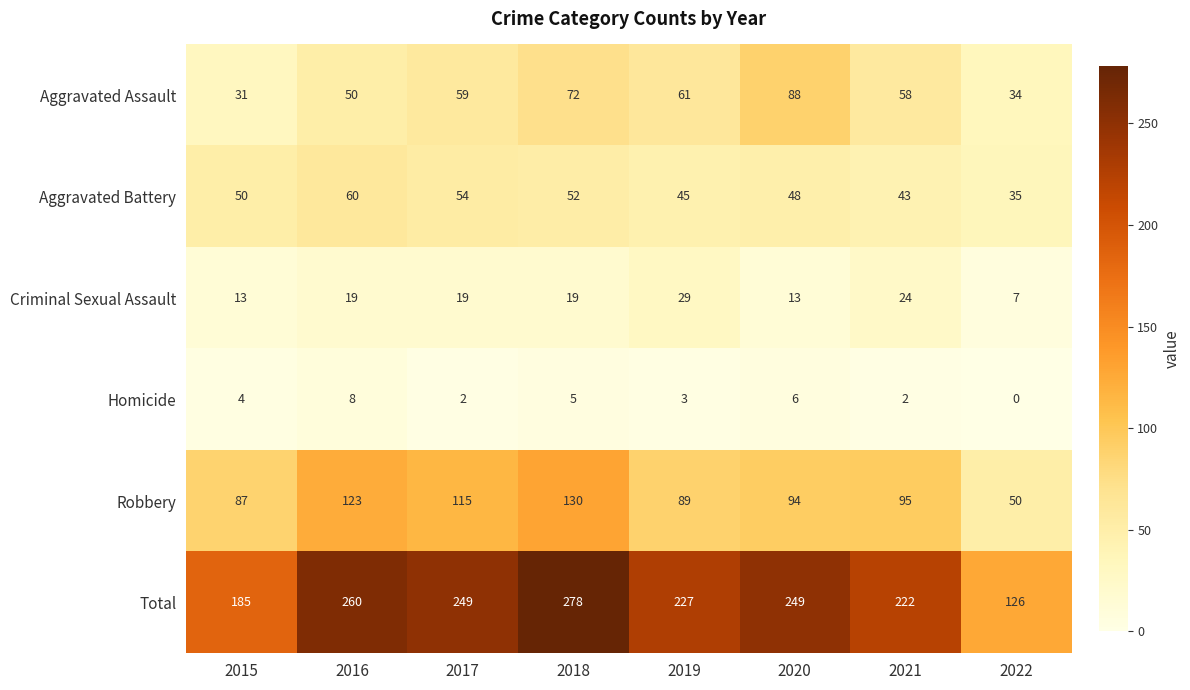

What is the difference between the maximum and minimum values in the Aggravated Battery series?

25